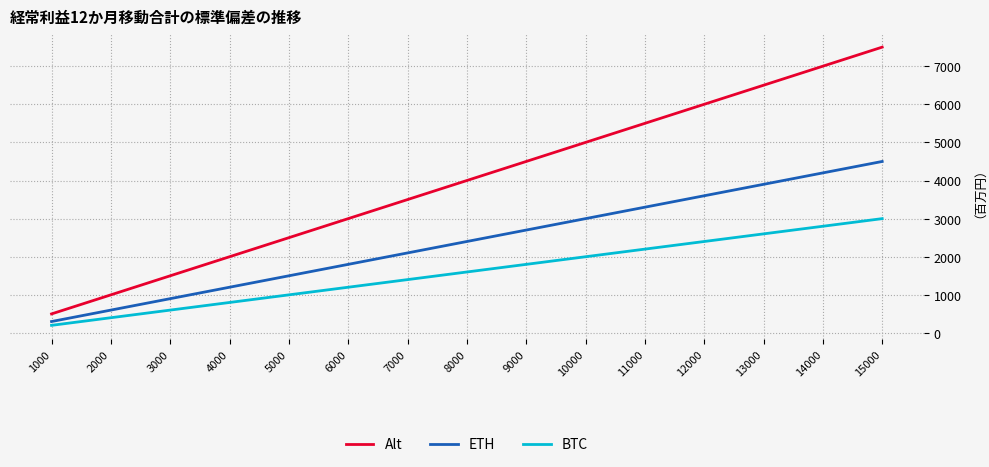

Reading right to left, extract all data points from this chart.

Alt: 7500	7000	6500	6000	5500	5000	4500	4000	3500	3000	2500	2000	1500	1000	500
ETH: 4500	4200	3900	3600	3300	3000	2700	2400	2100	1800	1500	1200	900	600	300
BTC: 3000	2800	2600	2400	2200	2000	1800	1600	1400	1200	1000	800	600	400	200